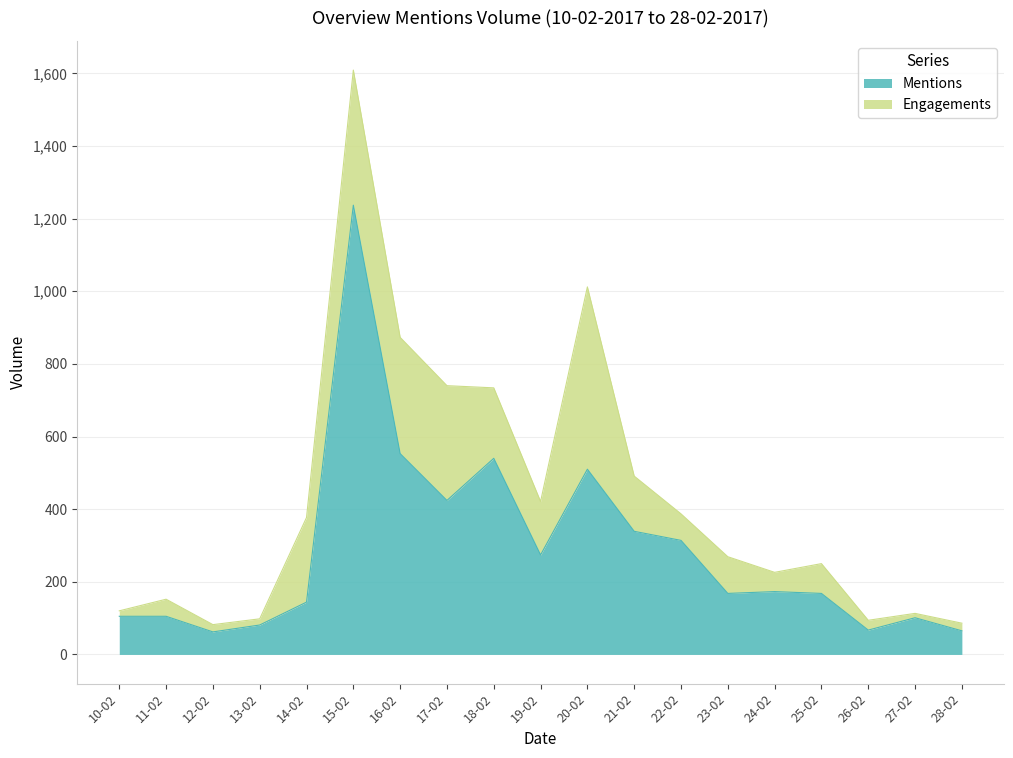

Rank the categories by value from highest to lowest.

15-02, 16-02, 18-02, 20-02, 17-02, 21-02, 22-02, 19-02, 24-02, 23-02, 25-02, 14-02, 10-02, 11-02, 27-02, 13-02, 26-02, 28-02, 12-02